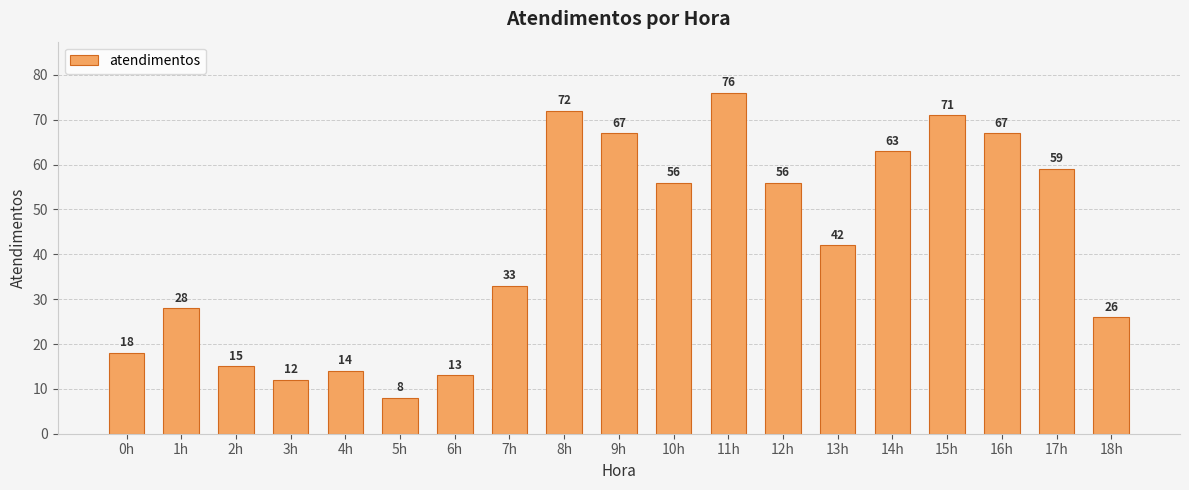

Reading left to right, what are all the values shown in this chart?

0h=18	1h=28	2h=15	3h=12	4h=14	5h=8	6h=13	7h=33	8h=72	9h=67	10h=56	11h=76	12h=56	13h=42	14h=63	15h=71	16h=67	17h=59	18h=26